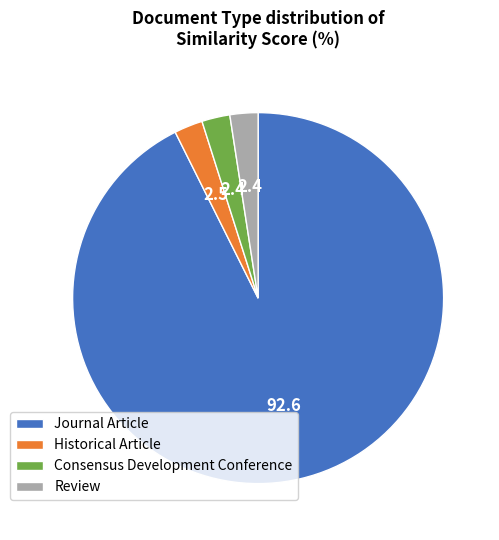

The Journal Article slice represents 93% of the pie. True or false?

True